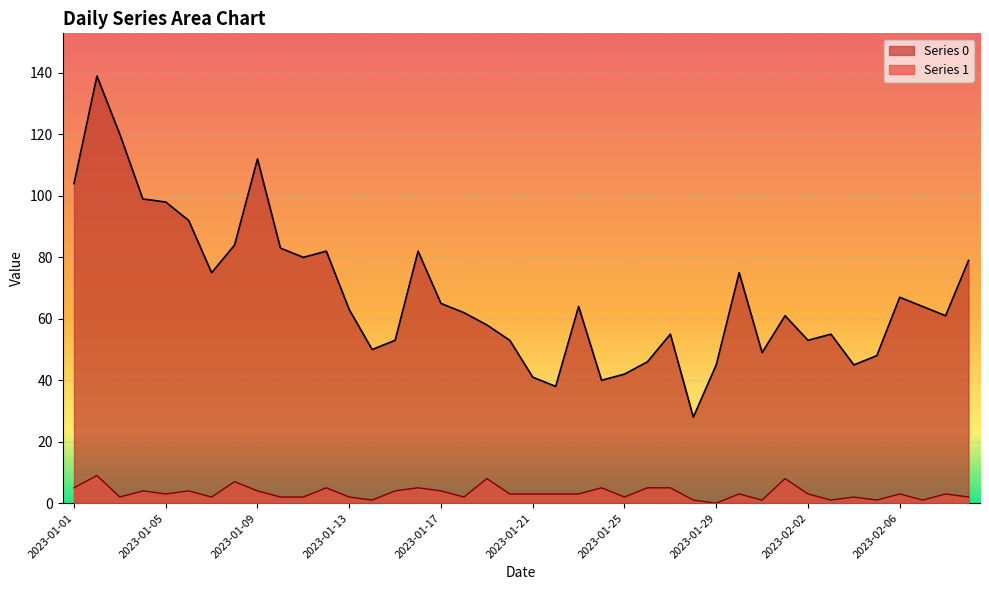

Which has a higher value, 2023-02-05 or 2023-01-10?

2023-01-10